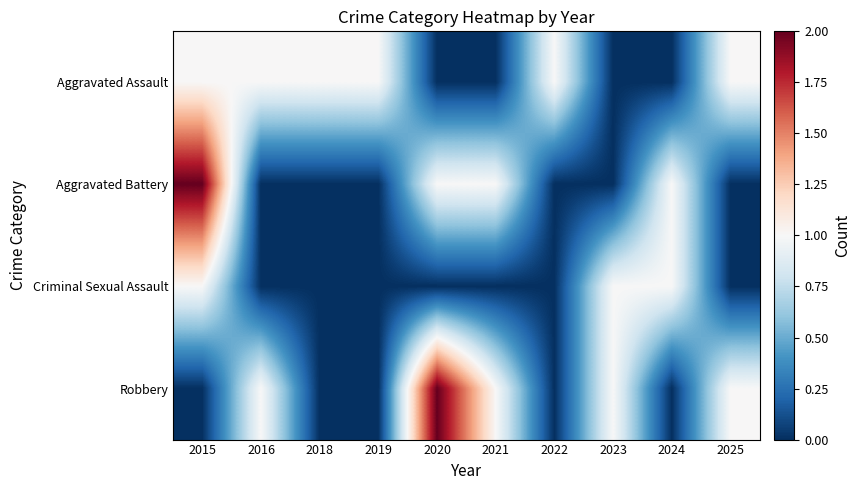

Reading left to right, extract all data points from this chart.

Aggravated Assault: 2015=1	2016=1	2018=1	2019=1	2020=0	2021=0	2022=1	2023=0	2024=0	2025=1
Aggravated Battery: 2015=2	2016=0	2018=0	2019=0	2020=1	2021=1	2022=0	2023=0	2024=1	2025=0
Criminal Sexual Assault: 2015=1	2016=0	2018=0	2019=0	2020=0	2021=0	2022=0	2023=1	2024=1	2025=0
Robbery: 2015=0	2016=1	2018=0	2019=0	2020=2	2021=1	2022=0	2023=1	2024=0	2025=1